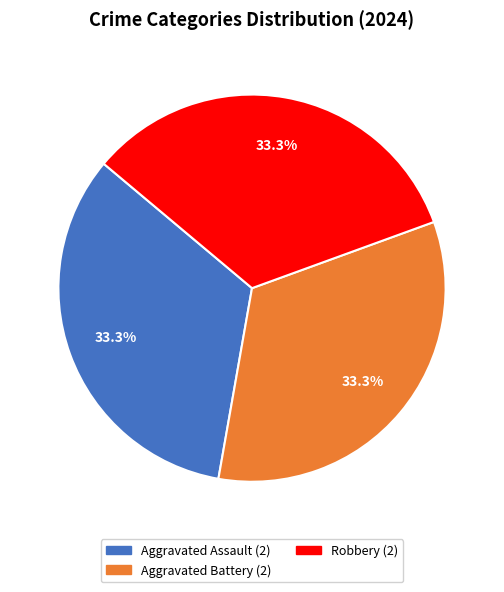

Count the number of slices in the pie.

3